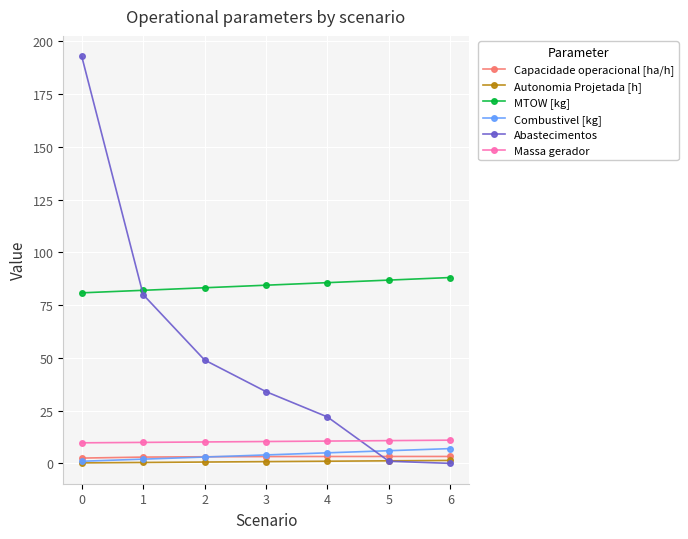

What is the sum of the Combustivel [kg] values at 6 and 1?

9.0